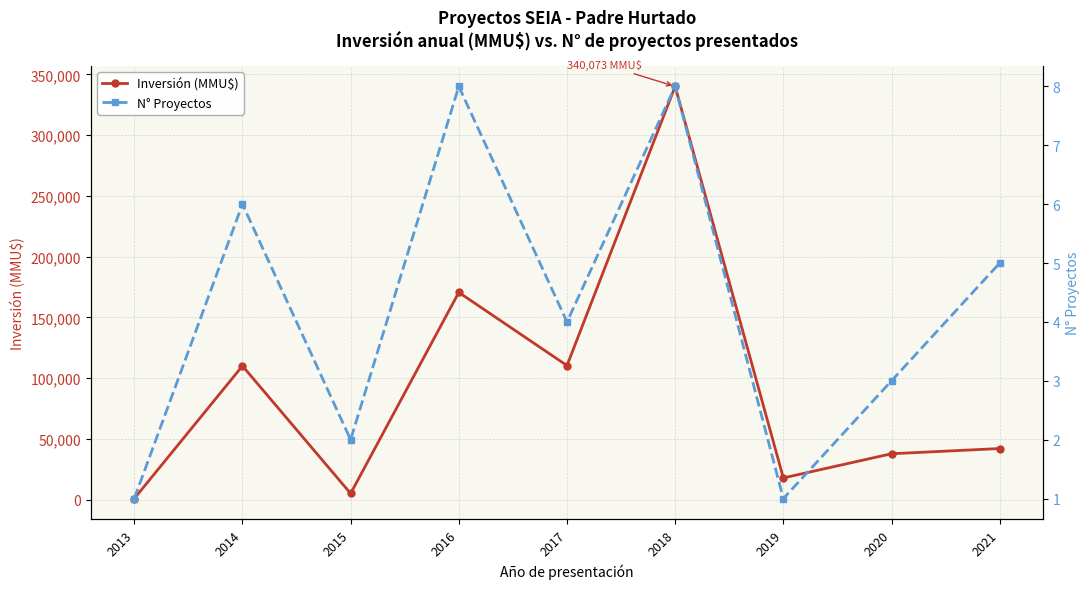

What is the total value across all series at 2021?

42005